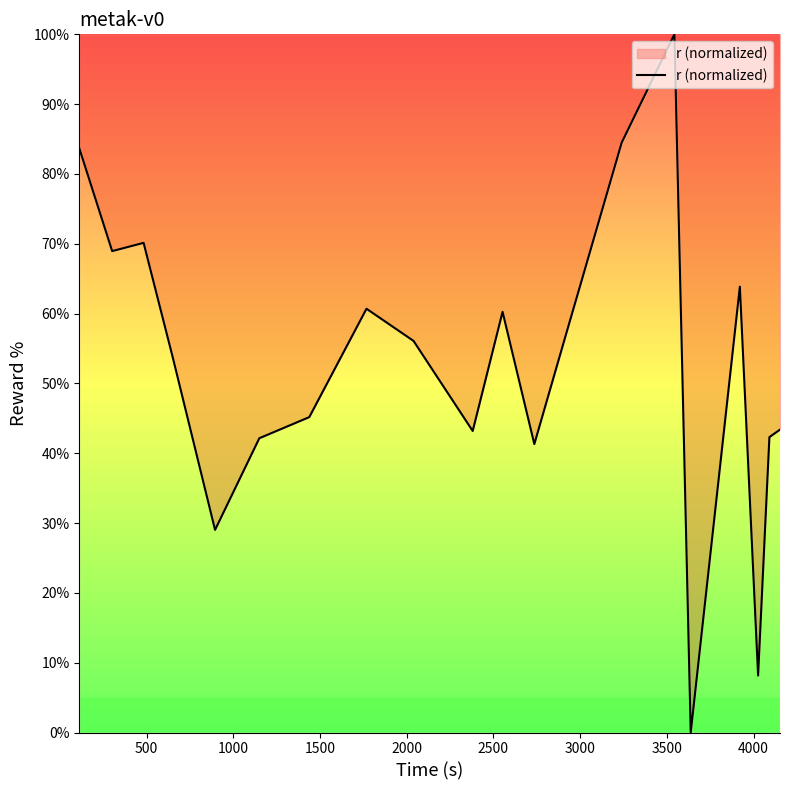

What is the greatest value displayed?

100.0